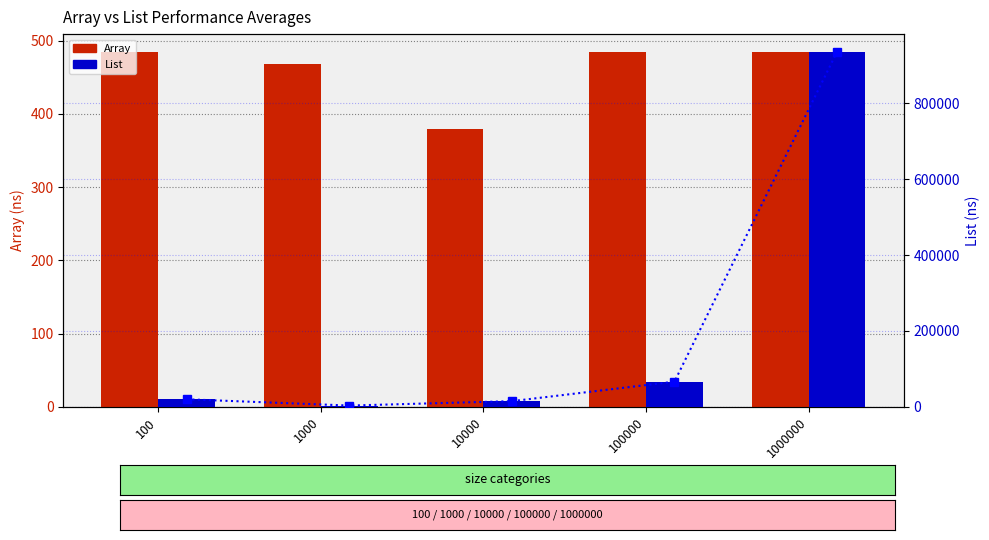

The value of List trend at 100000 is 66437.6. True or false?

True